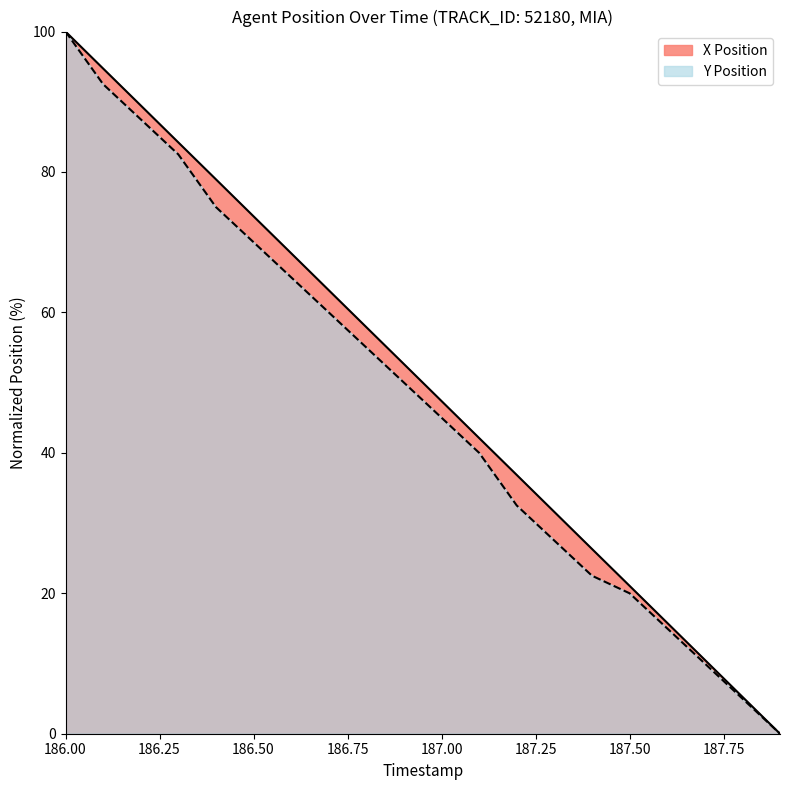

At which category is the sum across all series the highest?

186.00